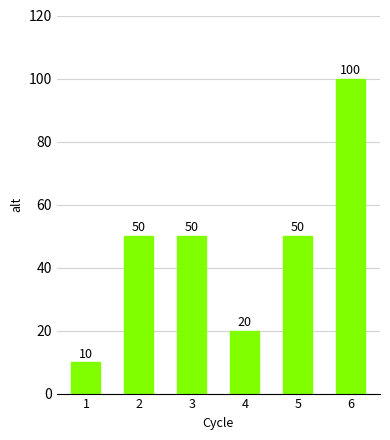

The value at 4 is 20. True or false?

True